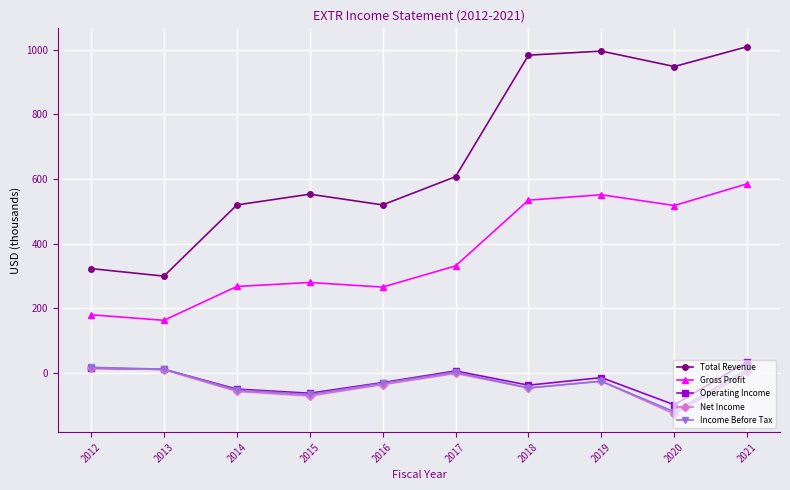

In Income Before Tax, how many points are higher than both neighbors (excluding endpoints)?

2